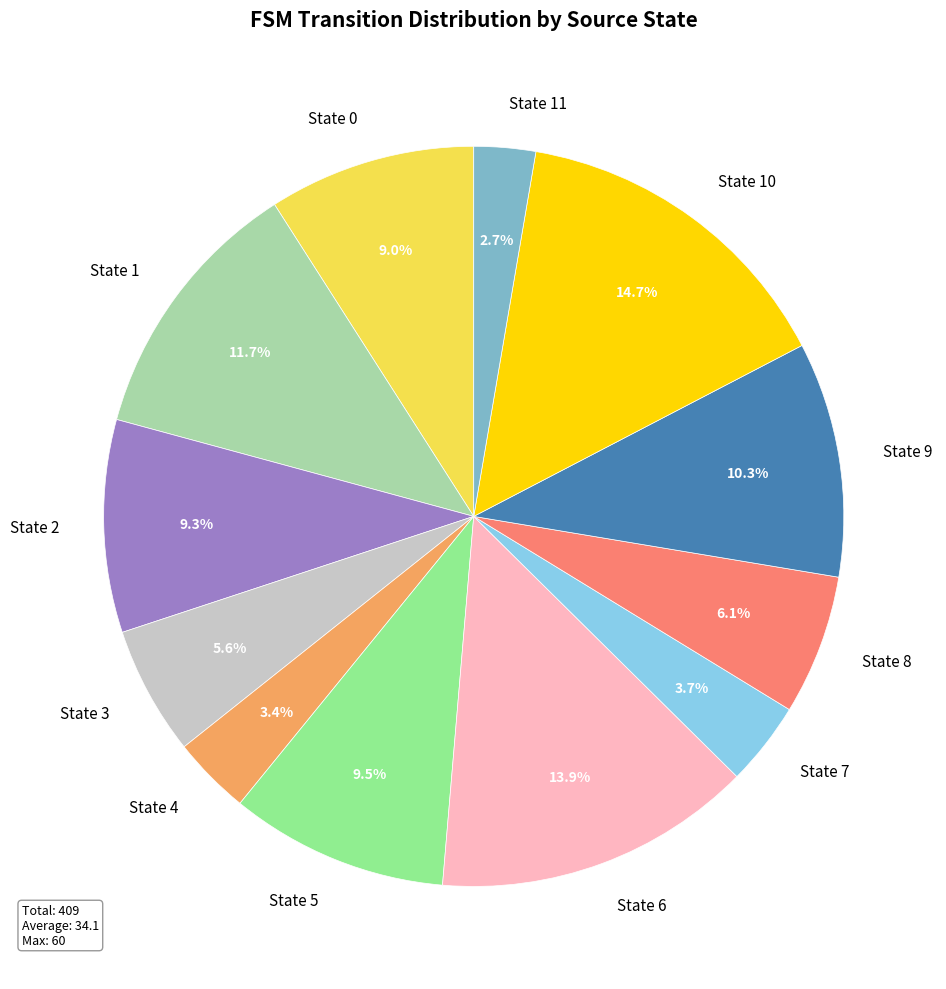

How many slices are in this pie chart?

12